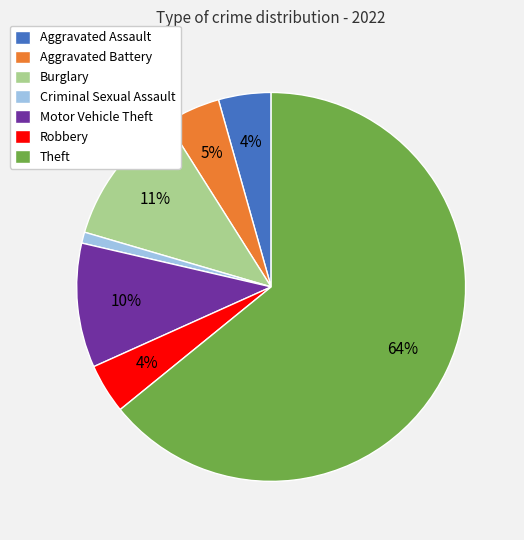

Do Motor Vehicle Theft and Aggravated Battery together represent more than half of the pie?

No